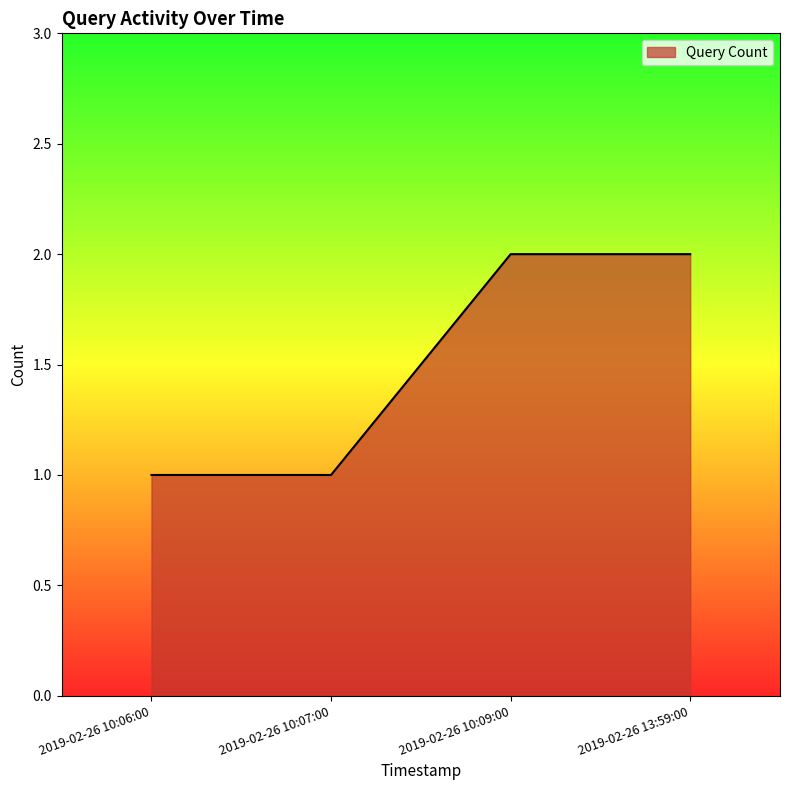

What position from the left is 2019-02-26 10:06:00?

1